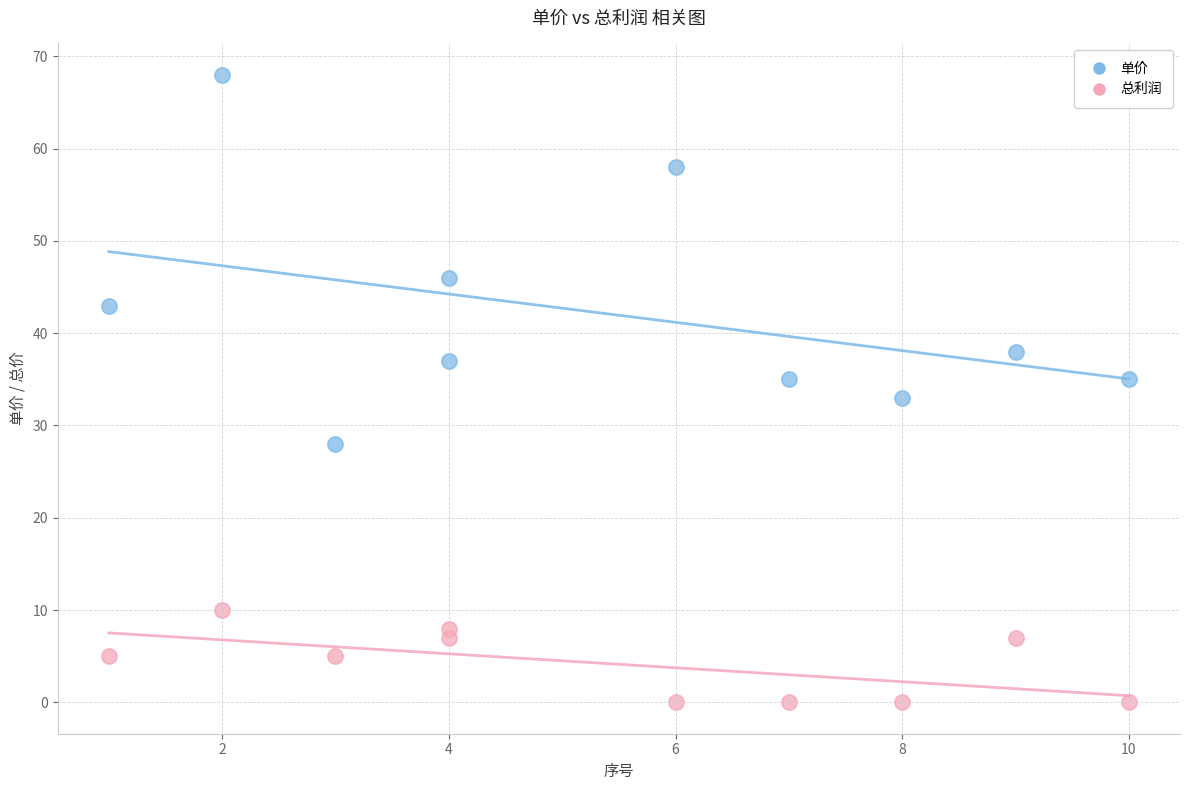

In the 单价 series, what Y value is closest to 48?

46